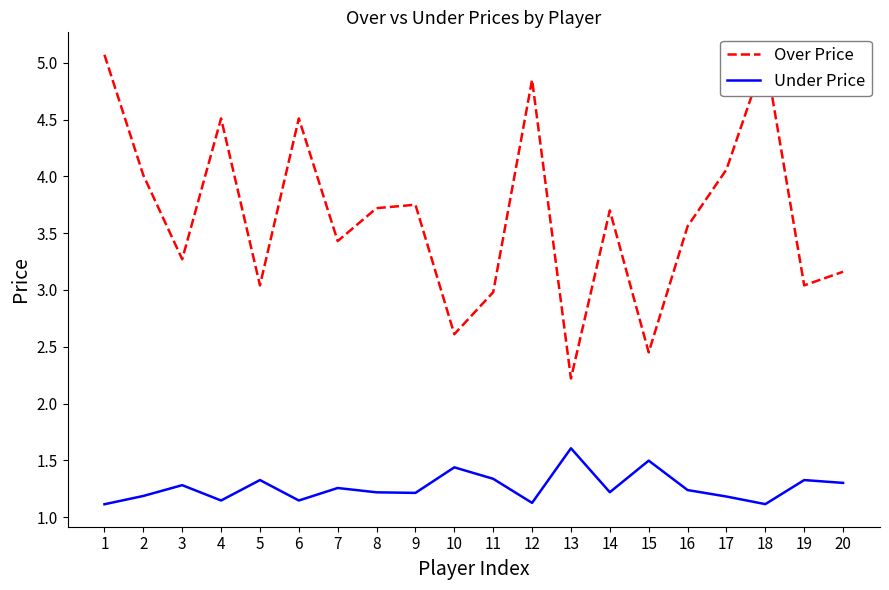

True or false: Under Price has a value of 0.7 at 3.

False